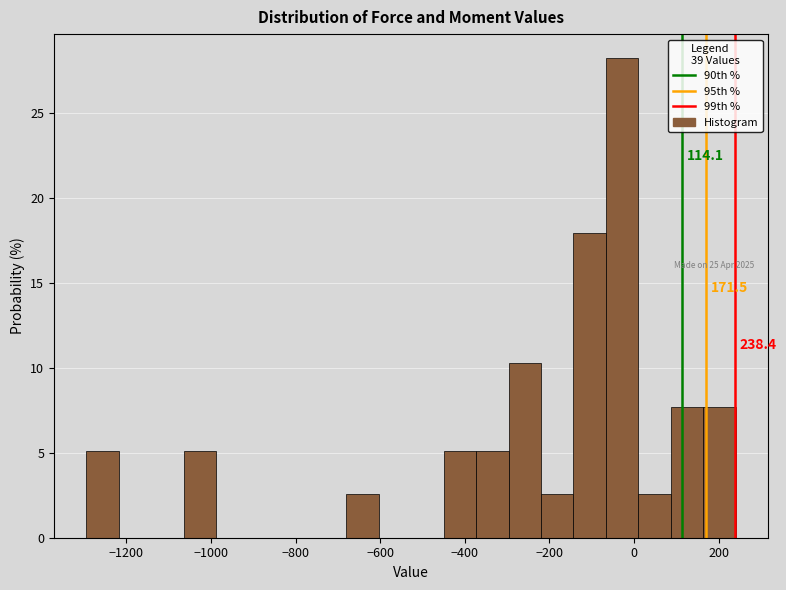

Around what value on the x-axis is the tallest bar? Give the approximate position of its centre, as read against the axis.

-20